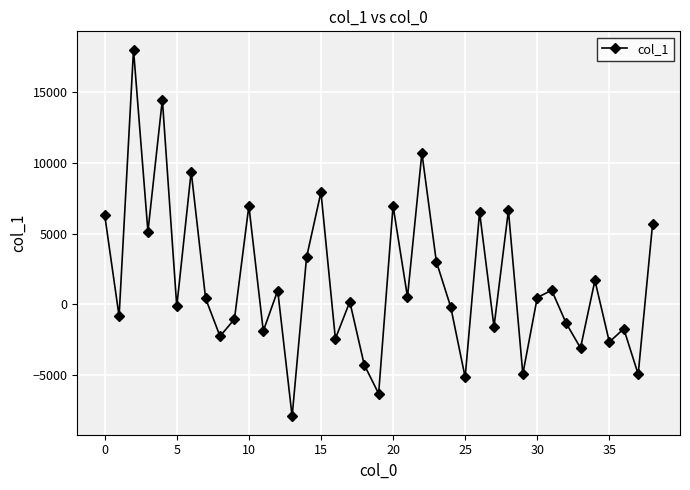

What is the smallest value displayed?

-7901.6